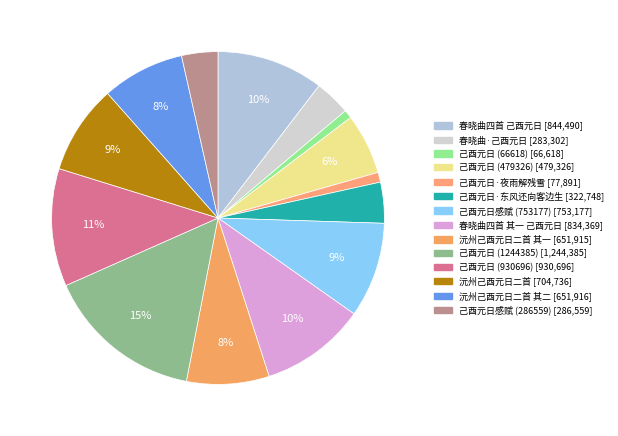

Which category has the biggest portion of the pie?

己酉元日 (1244385)